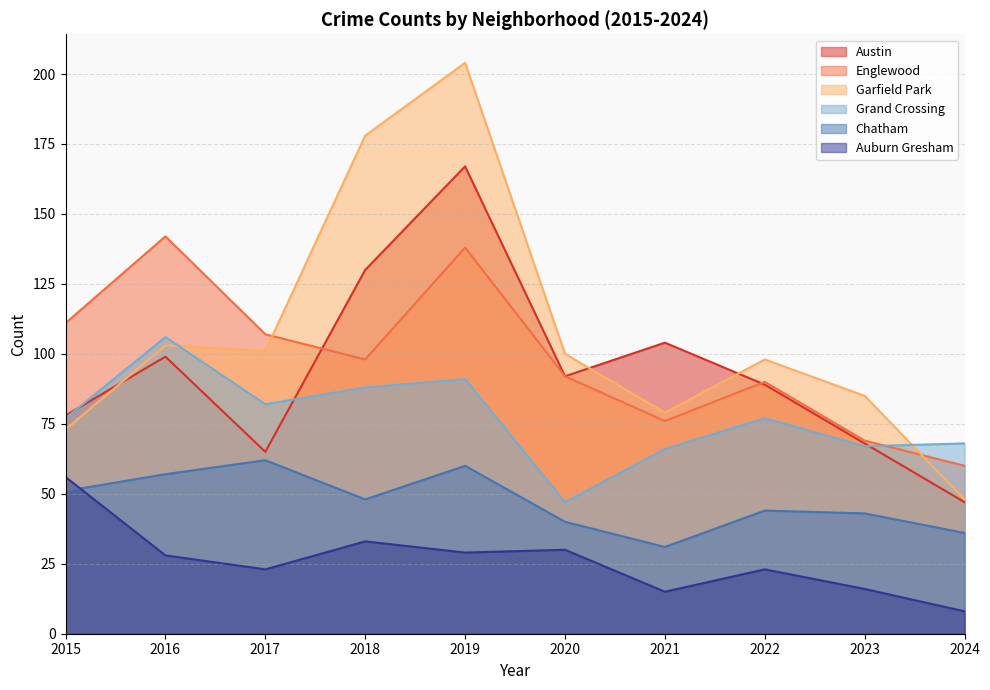

At how many categories does at least one series exceed 66?

10